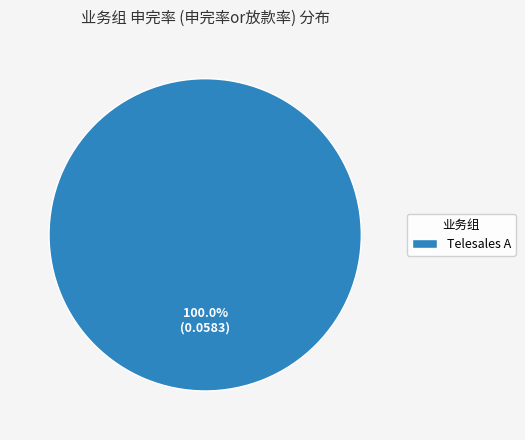

Does Telesales A represent more than half of the total?

Yes